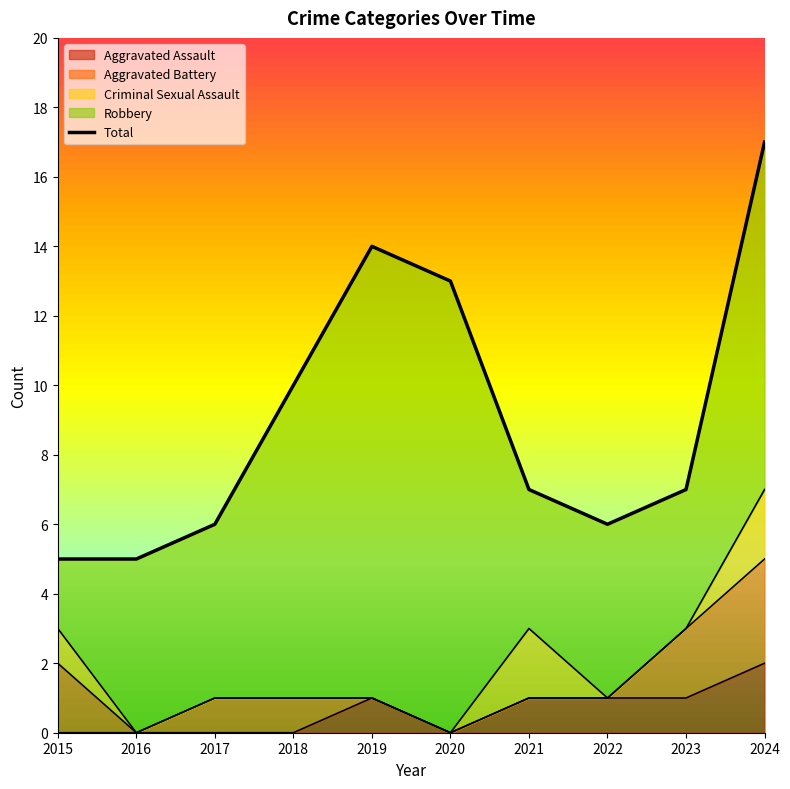

How many data points are less than 7?

4